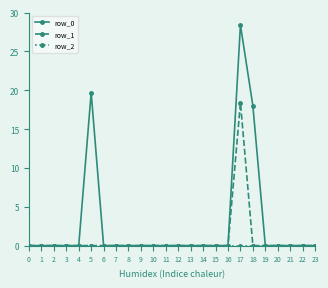

Which category has the highest value in the row_1 series?

17